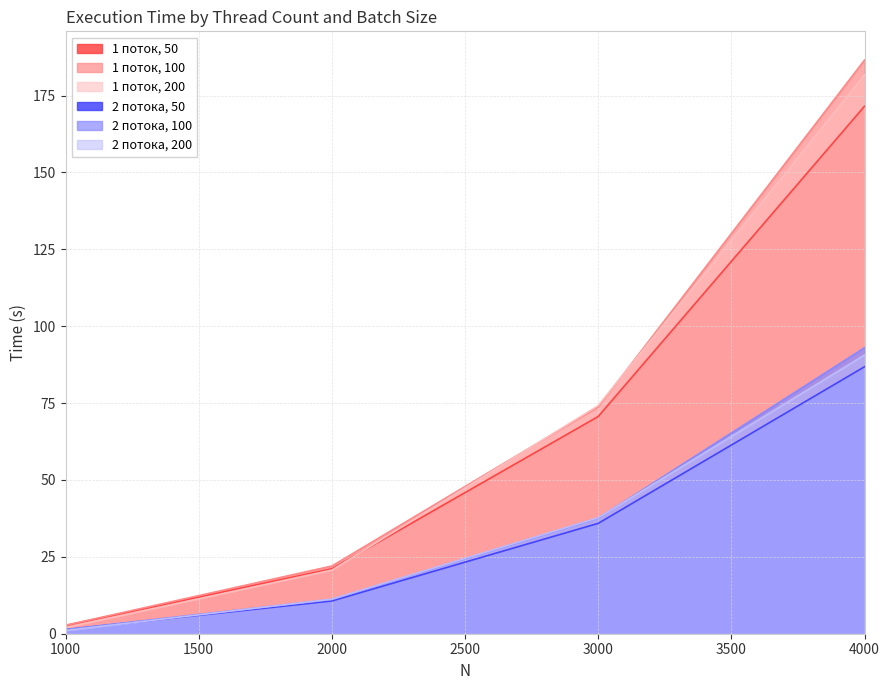

True or false: 2 потока, 100 and 1 поток, 200 cross at least once.

False